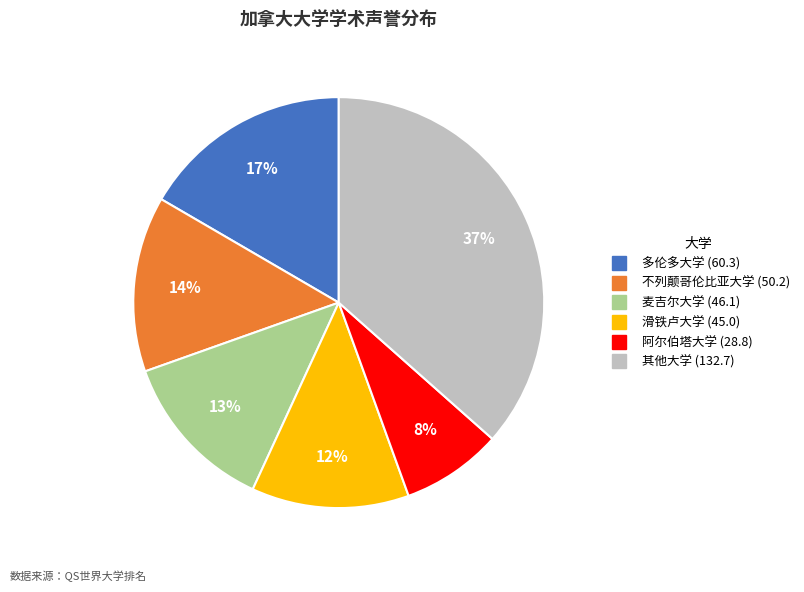

Does any single category account for the majority?

No